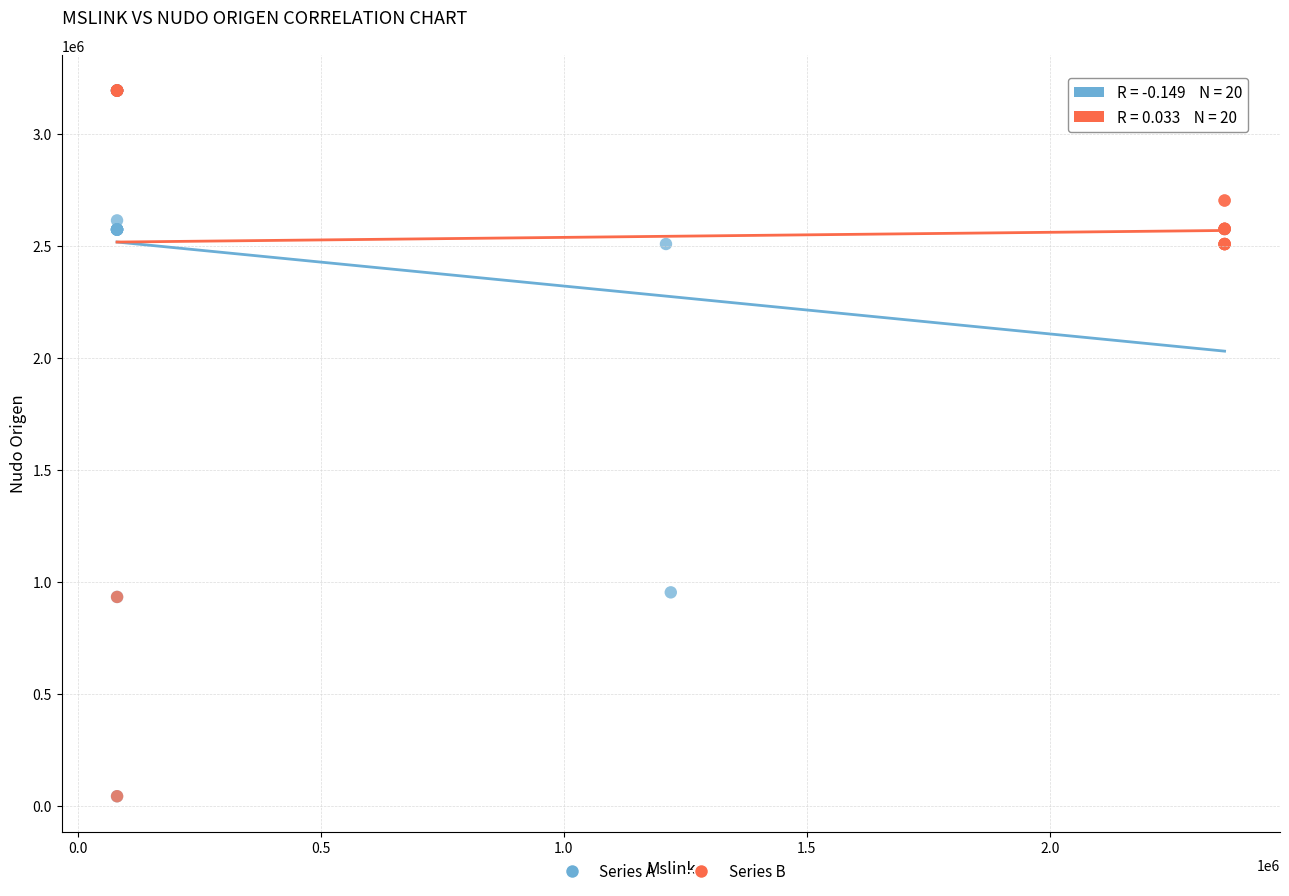

What are all the series names shown in the legend?

Series A, Series B